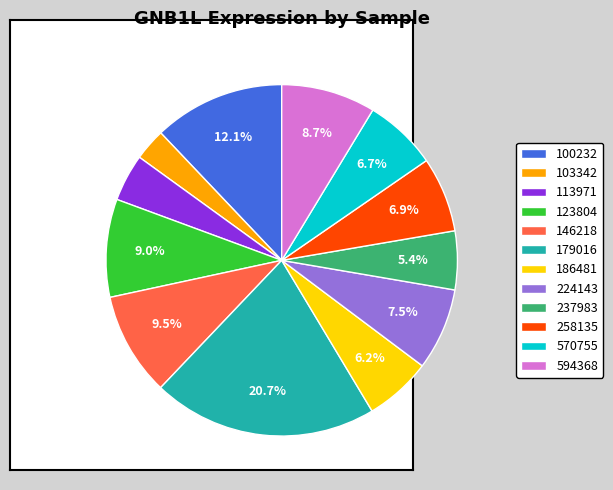

Which category has the biggest portion of the pie?

179016